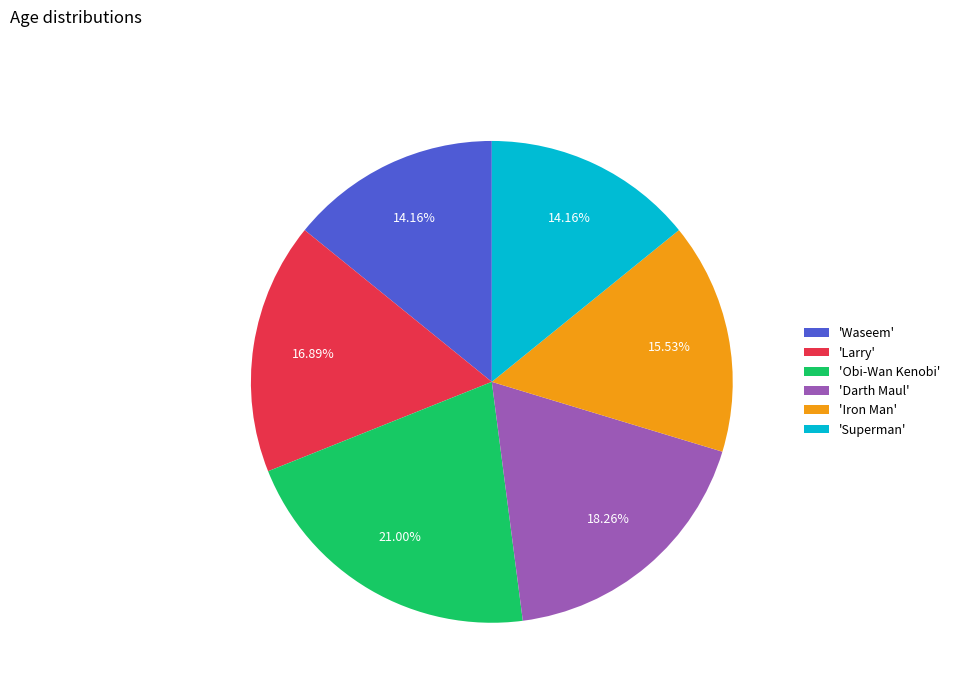

Count the number of slices in the pie.

6